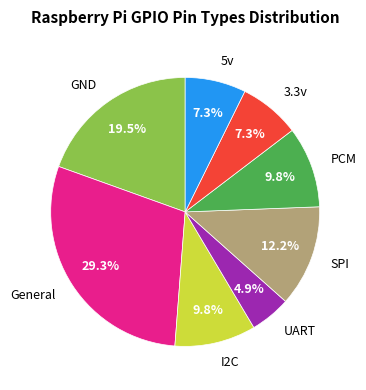

To the nearest percent, what portion does I2C represent?

10%